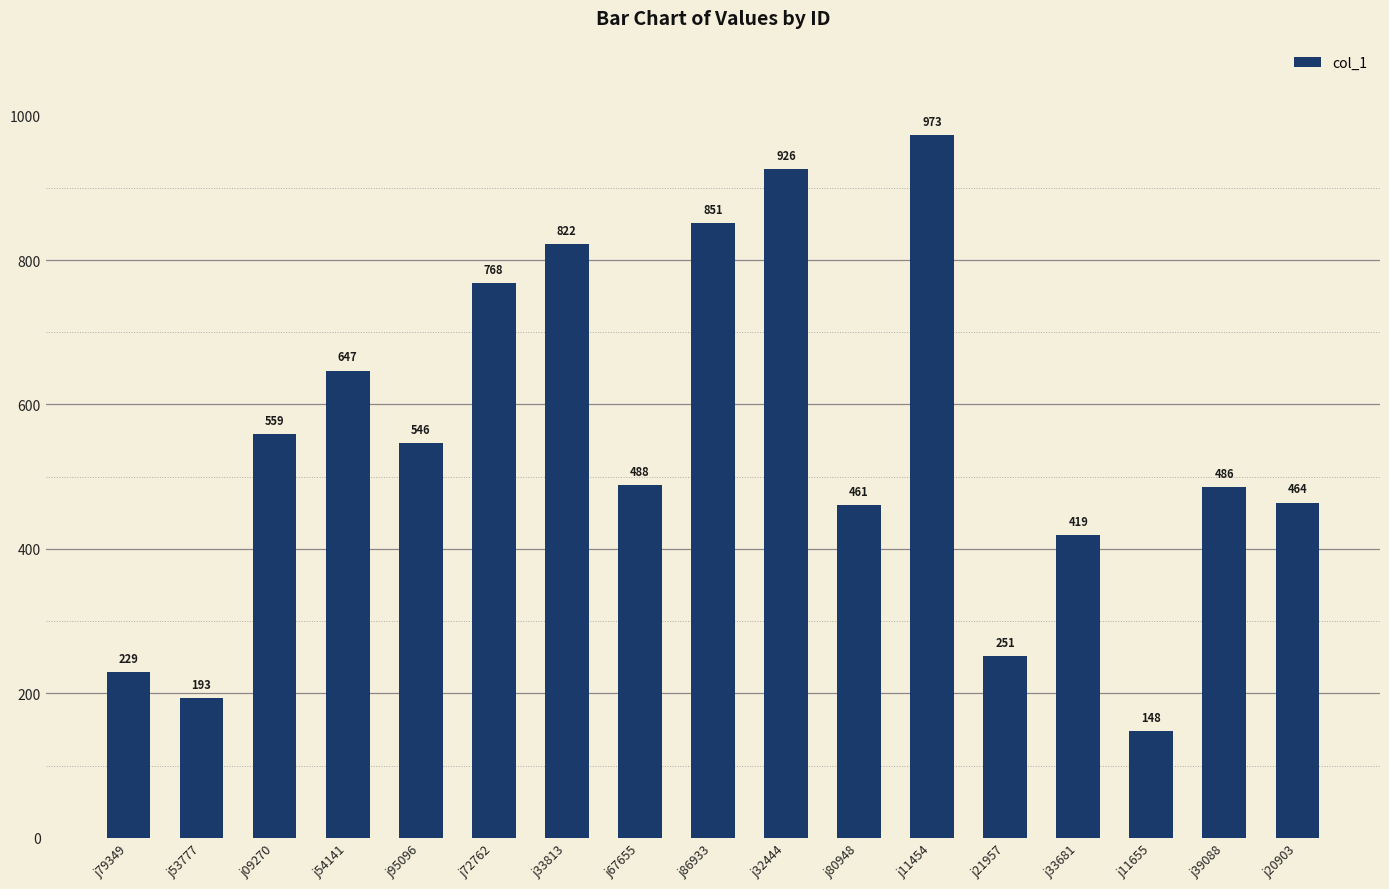

List the labels in order of value, smallest first.

j11655, j53777, j79349, j21957, j33681, j80948, j20903, j39088, j67655, j95096, j09270, j54141, j72762, j33813, j86933, j32444, j11454